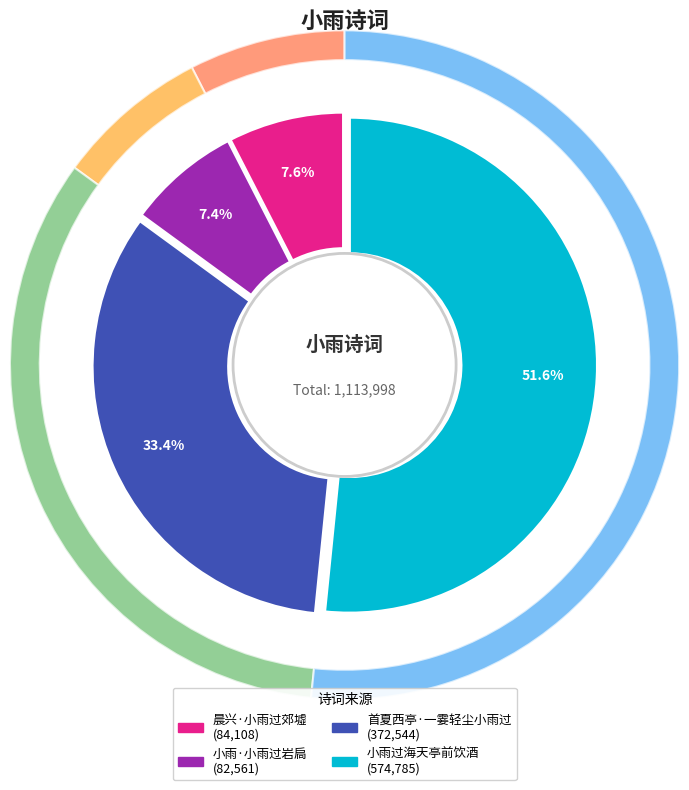

Is the sum of 小雨·小雨过岩扃 and 晨兴·小雨过郊墟 greater than half?

No